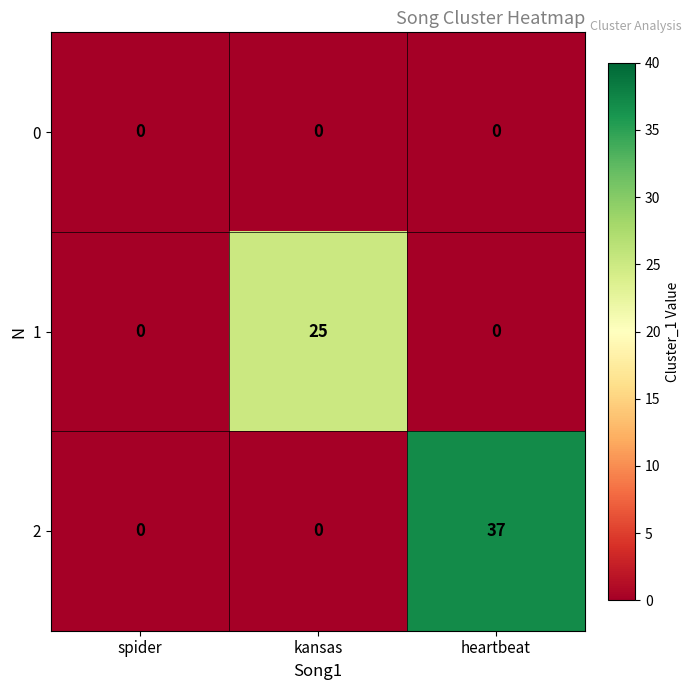

Reading left to right, transcribe all the data shown in this chart.

0: spider=0	kansas=0	heartbeat=0
1: spider=0	kansas=25	heartbeat=0
2: spider=0	kansas=0	heartbeat=37